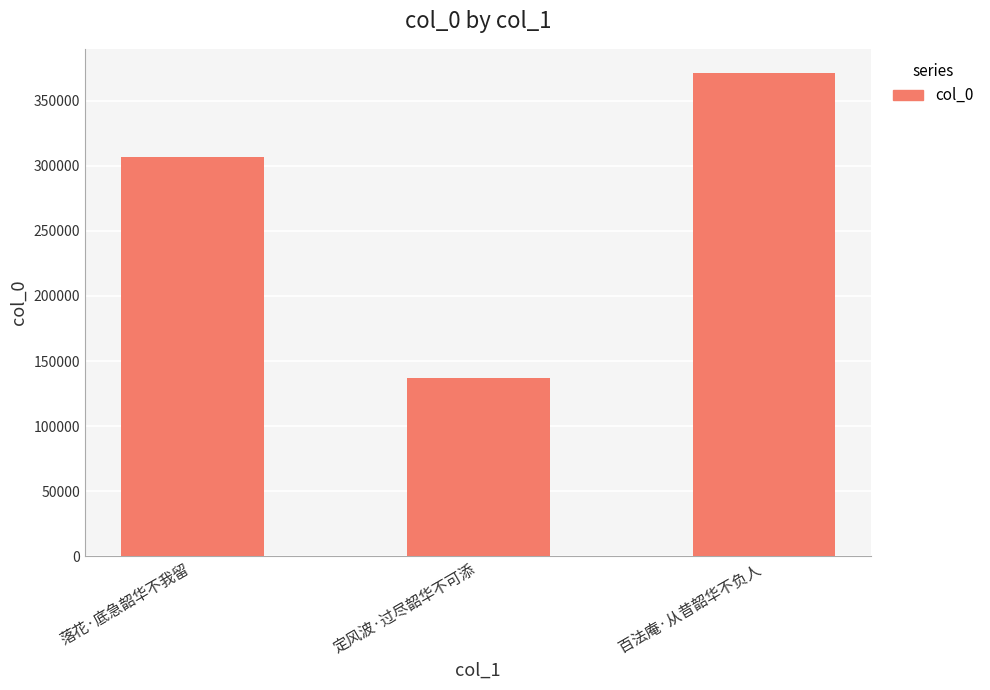

At which label is the value closest to 254214?

落花·底急韶华不我留